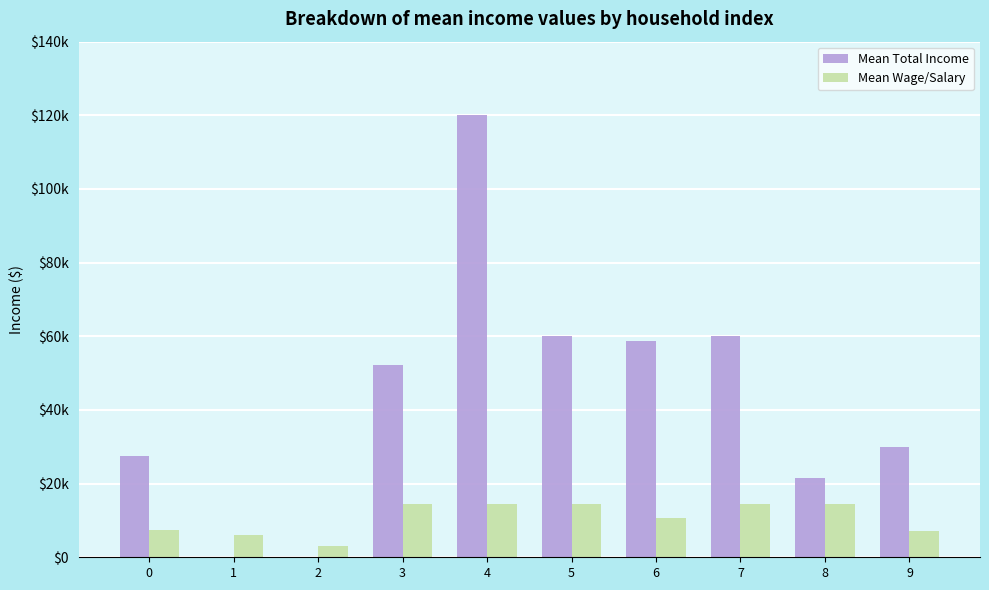

What is the total value across all series at 8?

36000